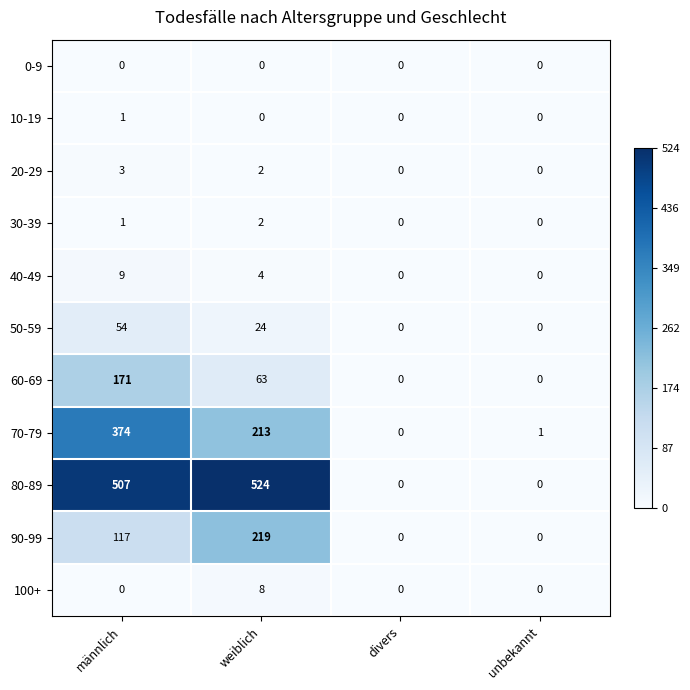

Count the number of categories in the chart.

4